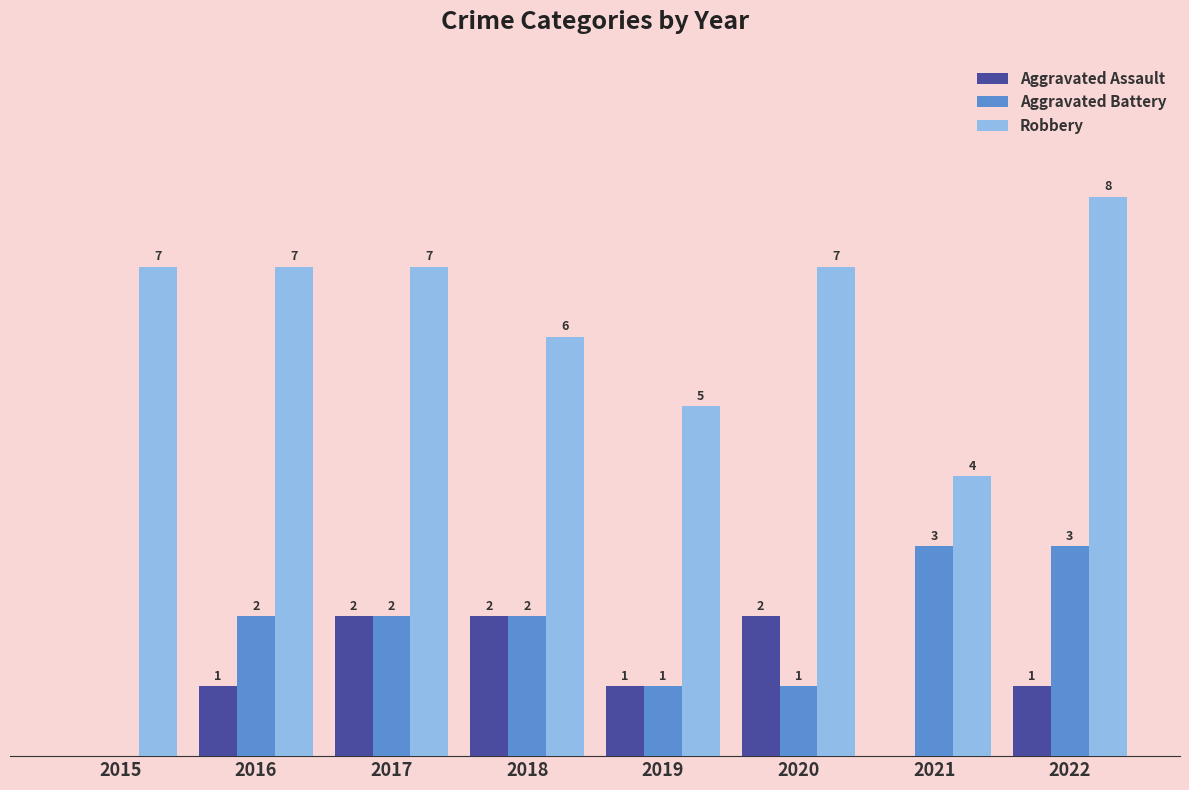

What are all the series names shown in the legend?

Aggravated Assault, Aggravated Battery, Robbery